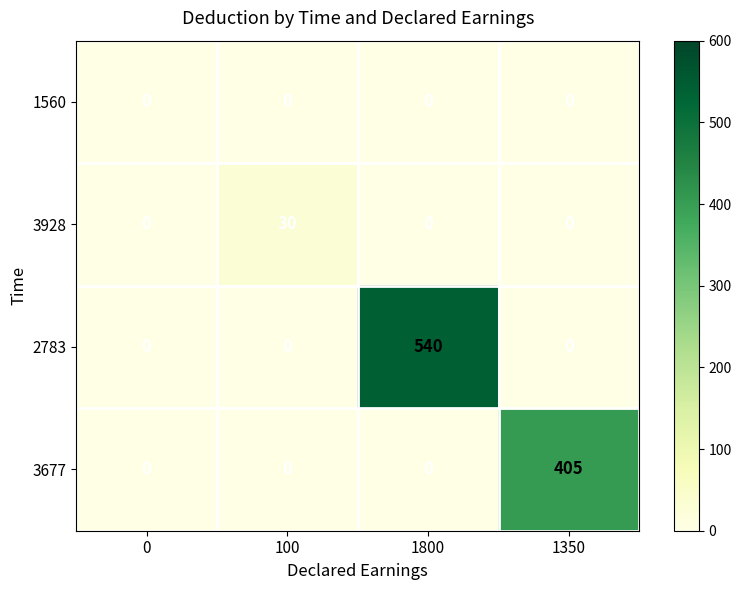

The 3928 series shows -11 at 1350. True or false?

False